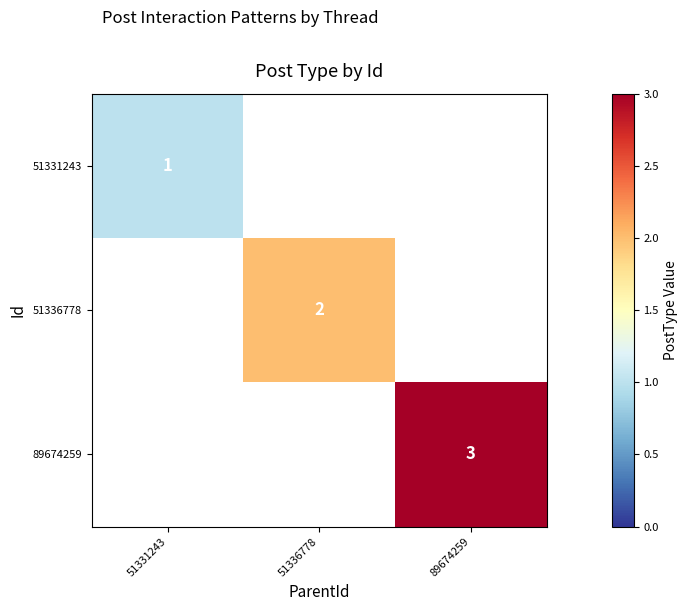

What is the highest value of the 89674259 series?

3